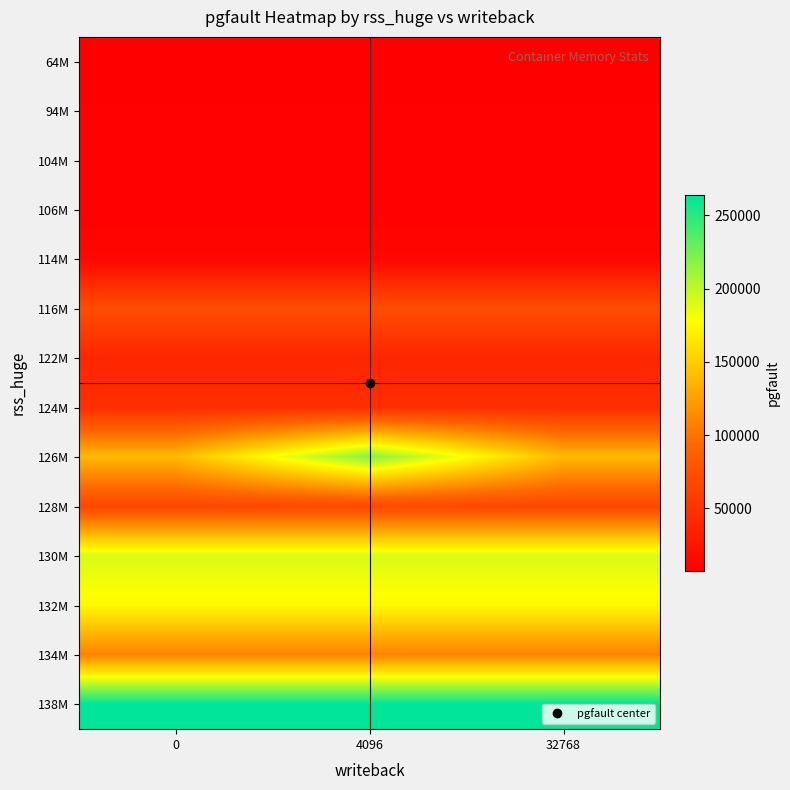

Reading left to right, extract all data points from this chart.

64M: 0=7516	4096=7516	32768=7516
94M: 0=8676	4096=8676	32768=8676
104M: 0=8899	4096=8899	32768=8899
106M: 0=8904	4096=8904	32768=8904
114M: 0=13647	4096=13647	32768=13647
116M: 0=73093	4096=73093	32768=73093
122M: 0=39051	4096=39051	32768=39051
124M: 0=46699	4096=46699	32768=46699
126M: 0=139455	4096=218174	32768=139455
128M: 0=67500	4096=67500	32768=67500
130M: 0=191024	4096=191024	32768=191024
132M: 0=174844	4096=174844	32768=174844
134M: 0=109574	4096=109574	32768=109574
138M: 0=263651	4096=263651	32768=263651